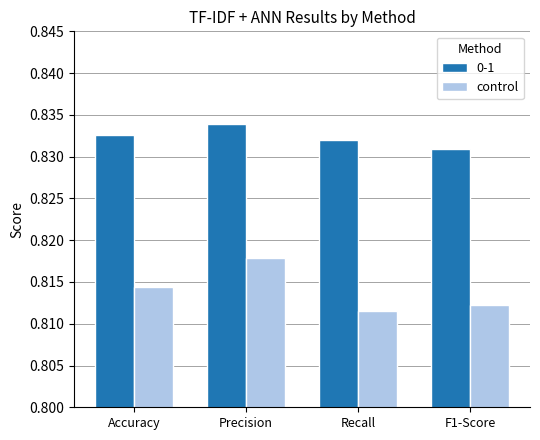

List the series in order of their peak value, lowest first.

control, 0-1